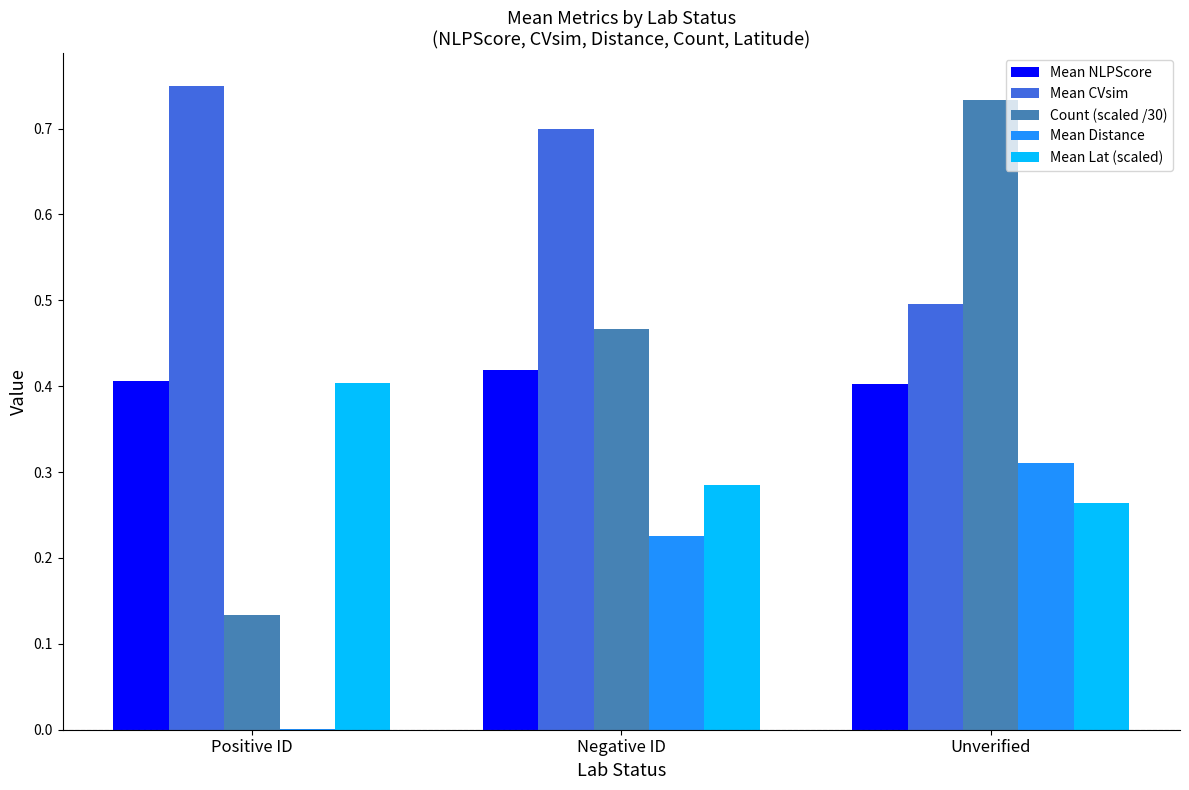

Which category has the highest value across all series?

Positive ID